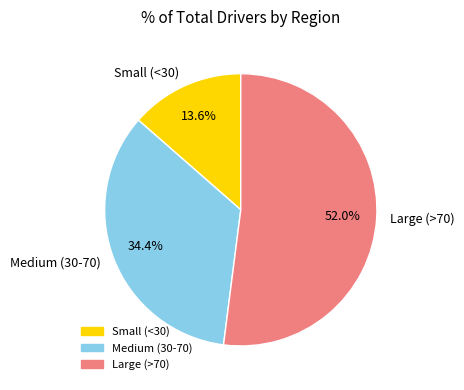

Combined, what portion of the pie is Large (>70) and Small (<30)?

65.6%